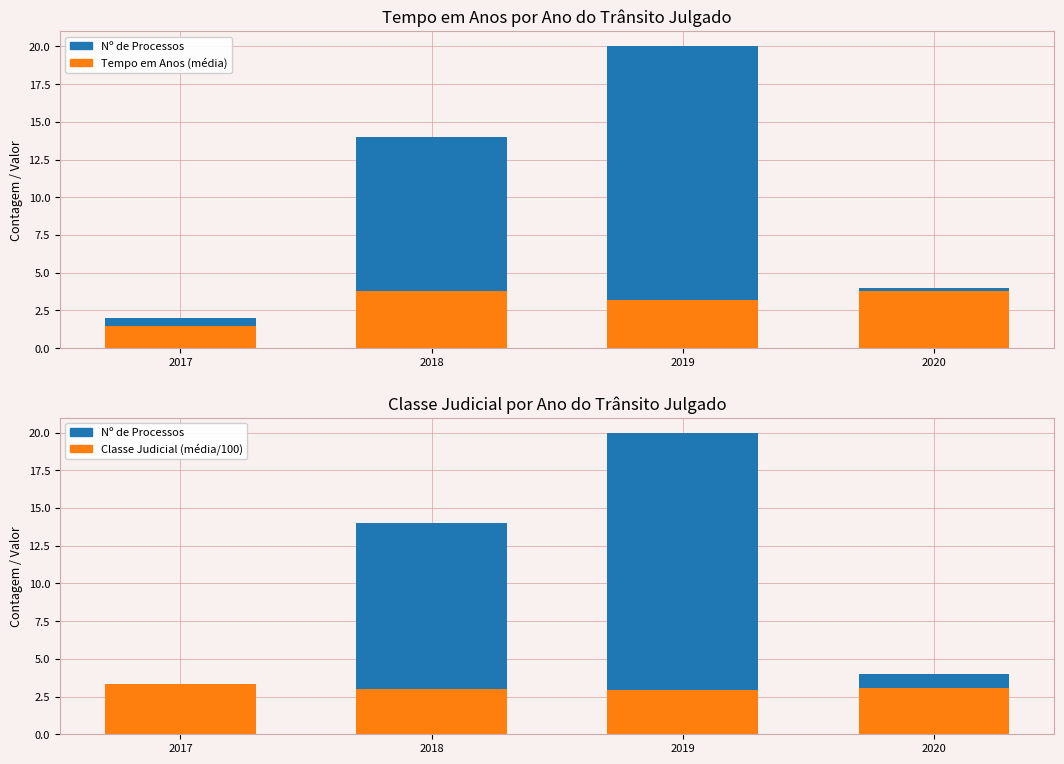

How many categories are shown in the chart?

4